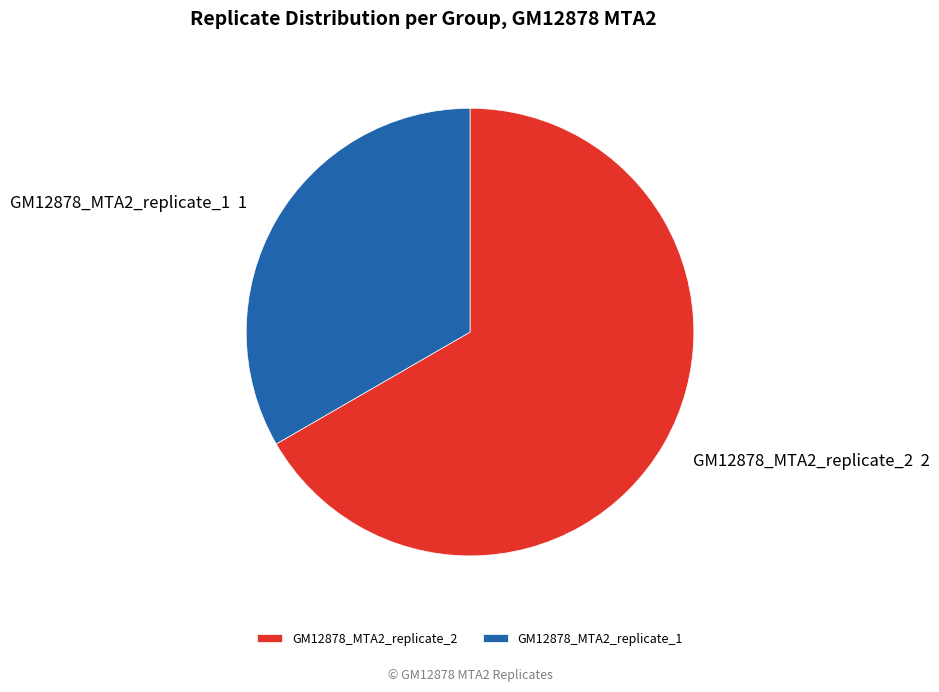

Between GM12878_MTA2_replicate_2 and GM12878_MTA2_replicate_1, which is larger?

GM12878_MTA2_replicate_2